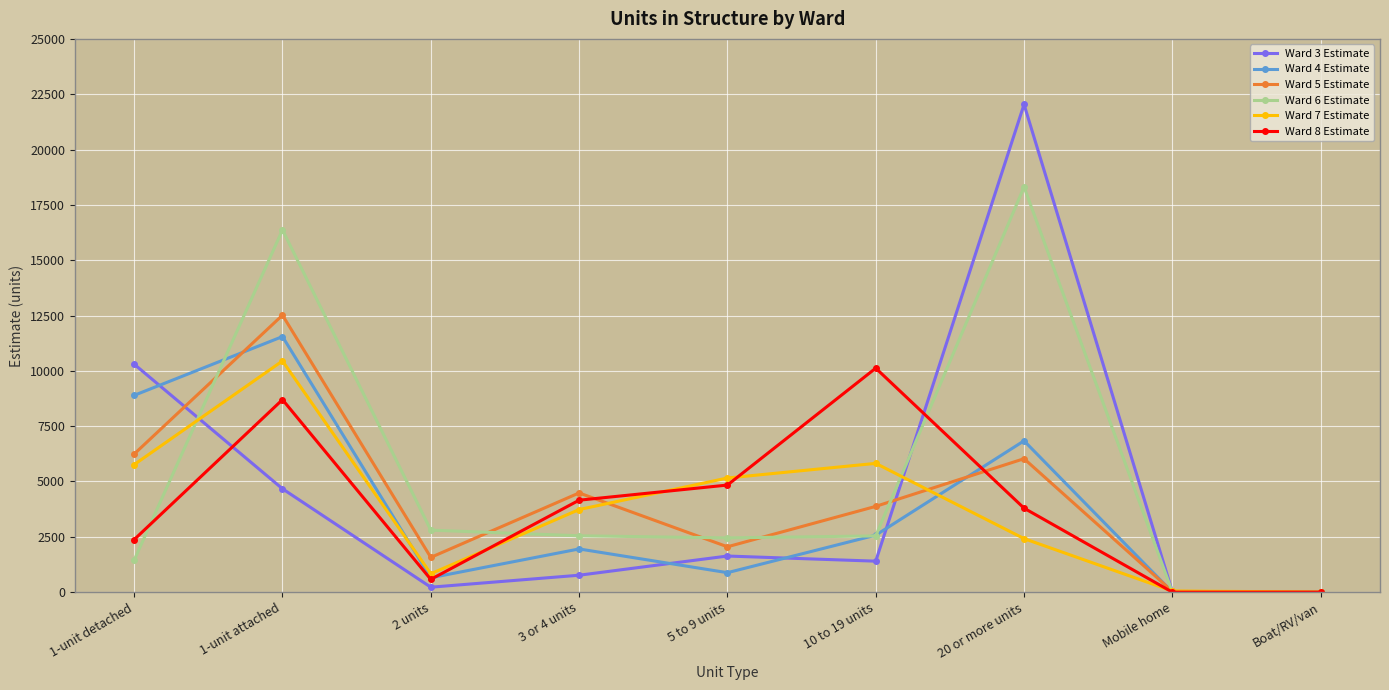

How many data points in Ward 7 Estimate are less than 3732?

4